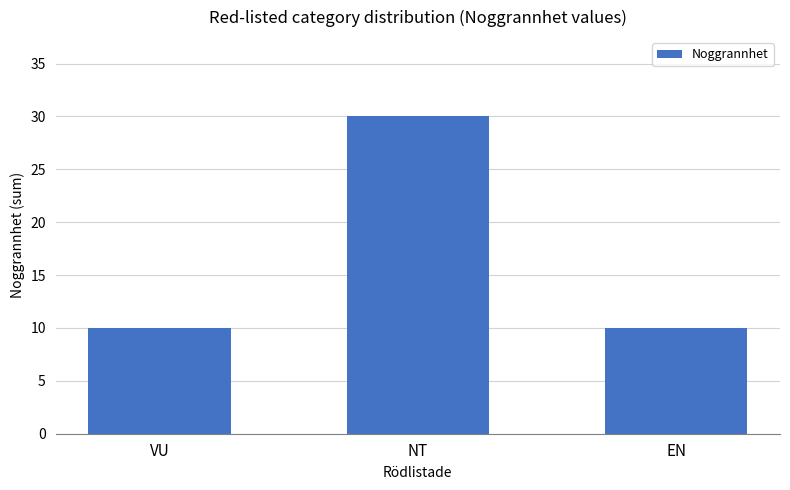

What is the change in value from NT to EN?

-20